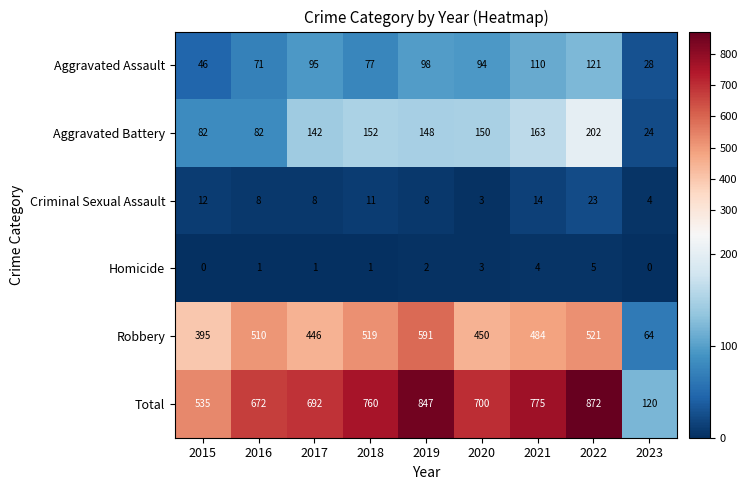

Rank the series by their maximum value, from highest to lowest.

Total, Robbery, Aggravated Battery, Aggravated Assault, Criminal Sexual Assault, Homicide